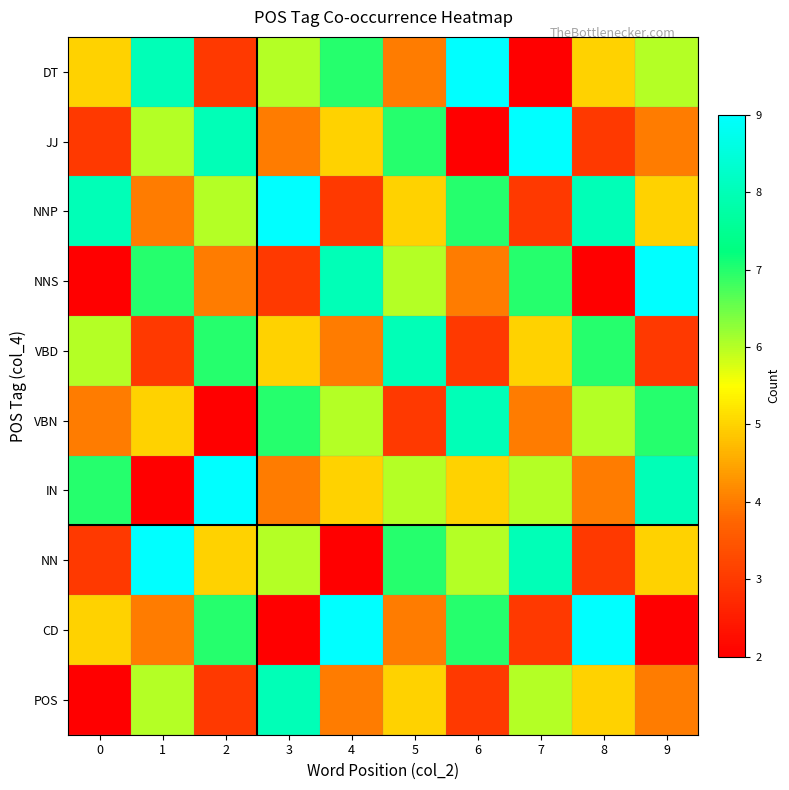

What is the total value across all series at 8?

52